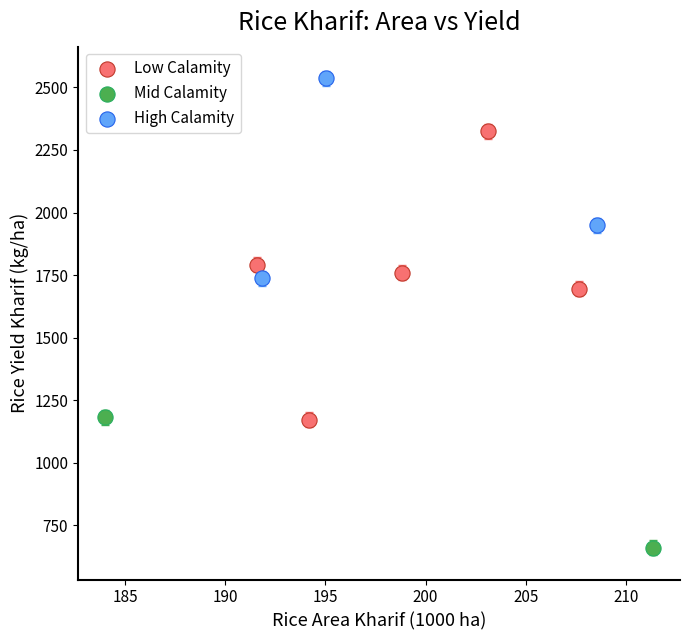

Which series reaches the minimum Y coordinate?

Mid Calamity